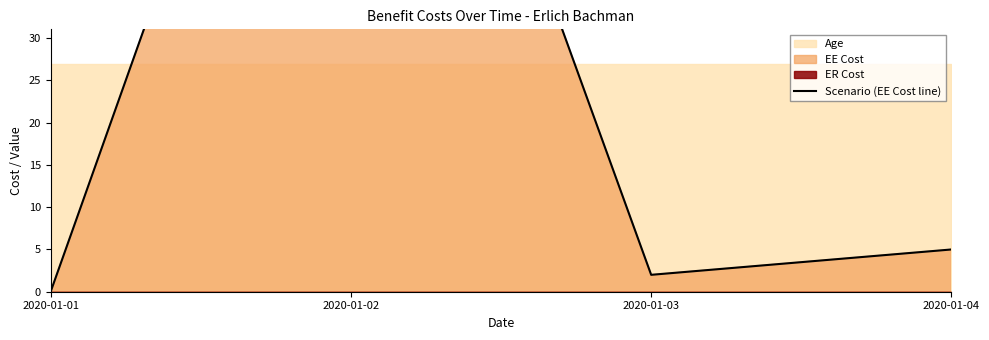

Which has a higher value, 2020-01-03 or 2020-01-02?

2020-01-02